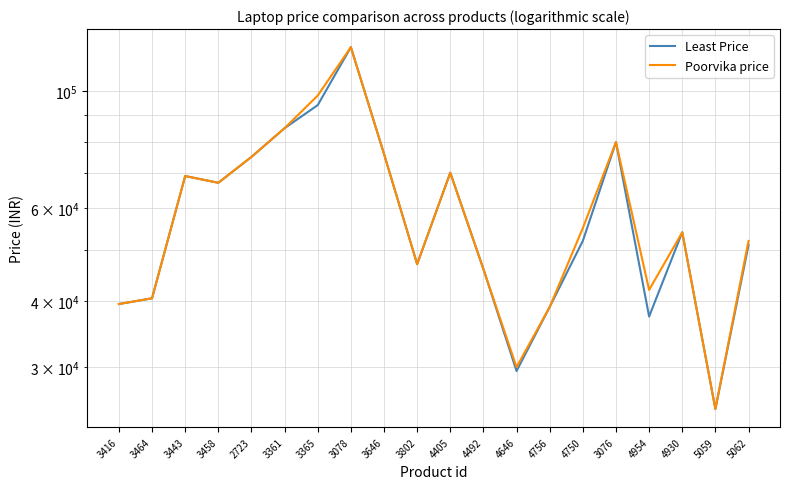

At which label does Least Price first exceed 53990?

3443